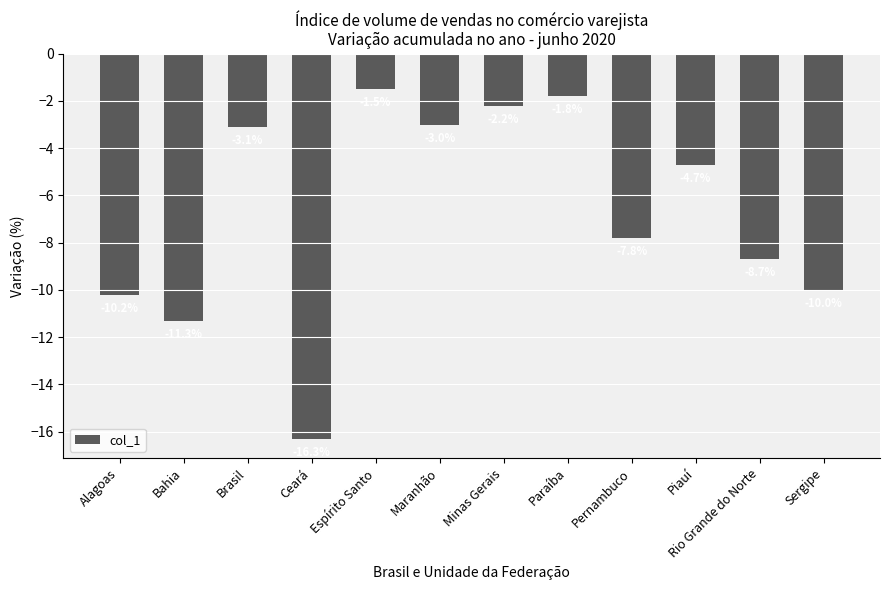

True or false: the data shows -4.4 at Ceará.

False